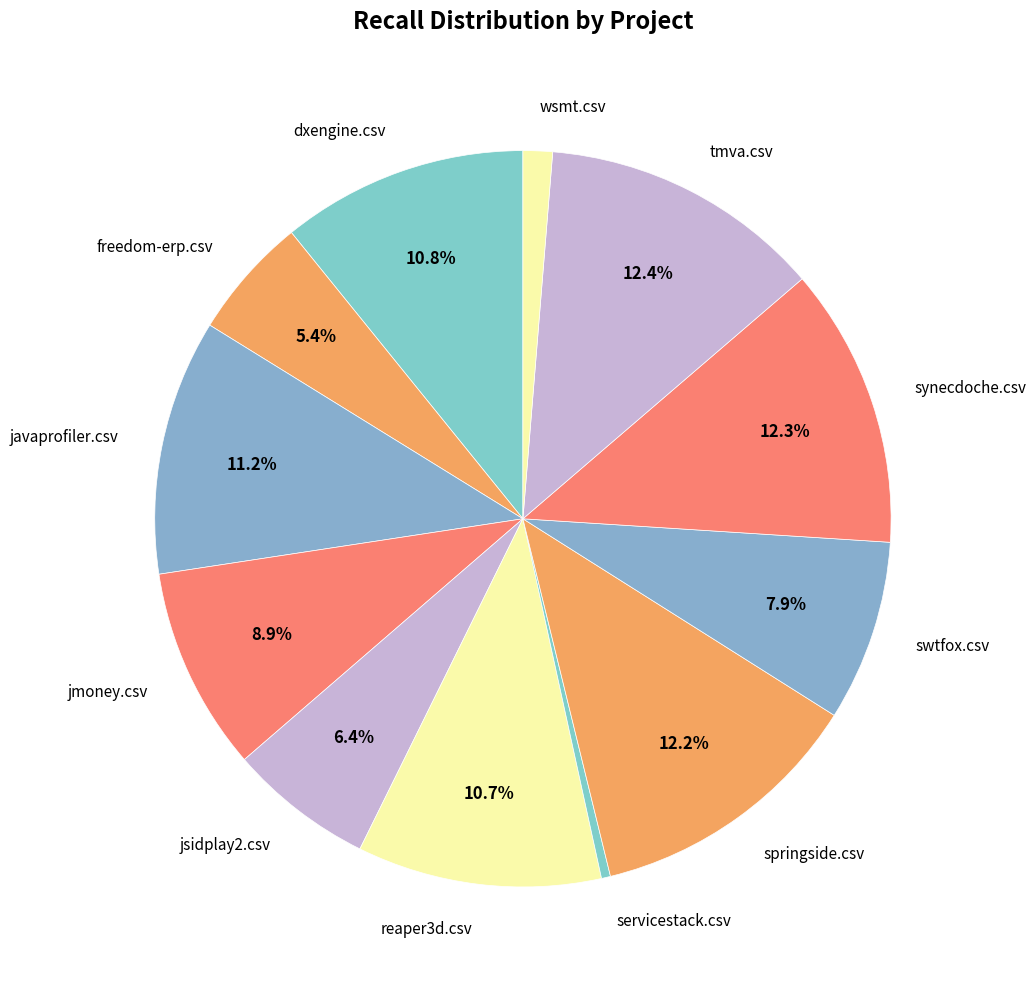

Count the number of slices in the pie.

12